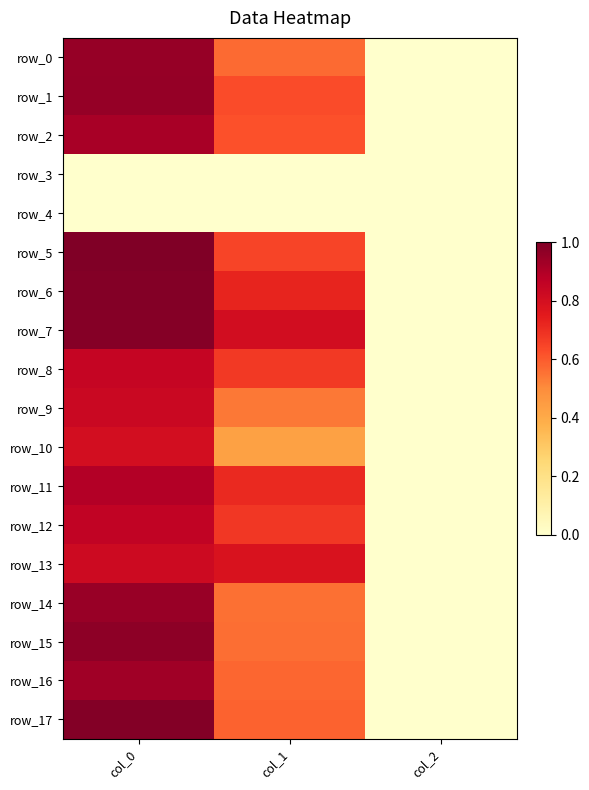

At col_2, list the series in order from smallest to largest.

row_3, row_4, row_0, row_1, row_2, row_5, row_6, row_7, row_8, row_9, row_10, row_11, row_12, row_13, row_14, row_15, row_16, row_17